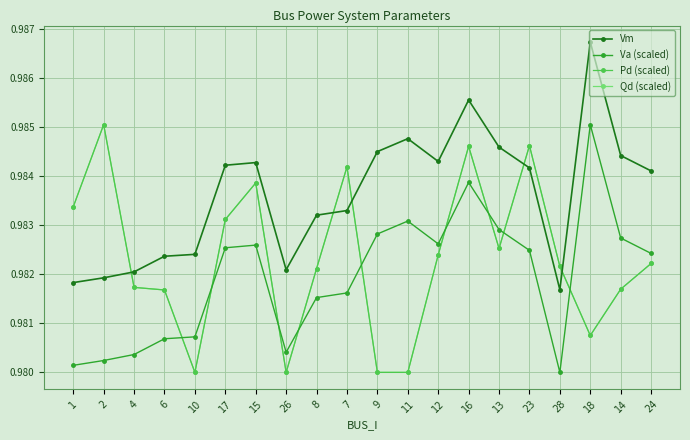

In Qd (scaled), how many points are lower than both neighbors (excluding endpoints)?

4